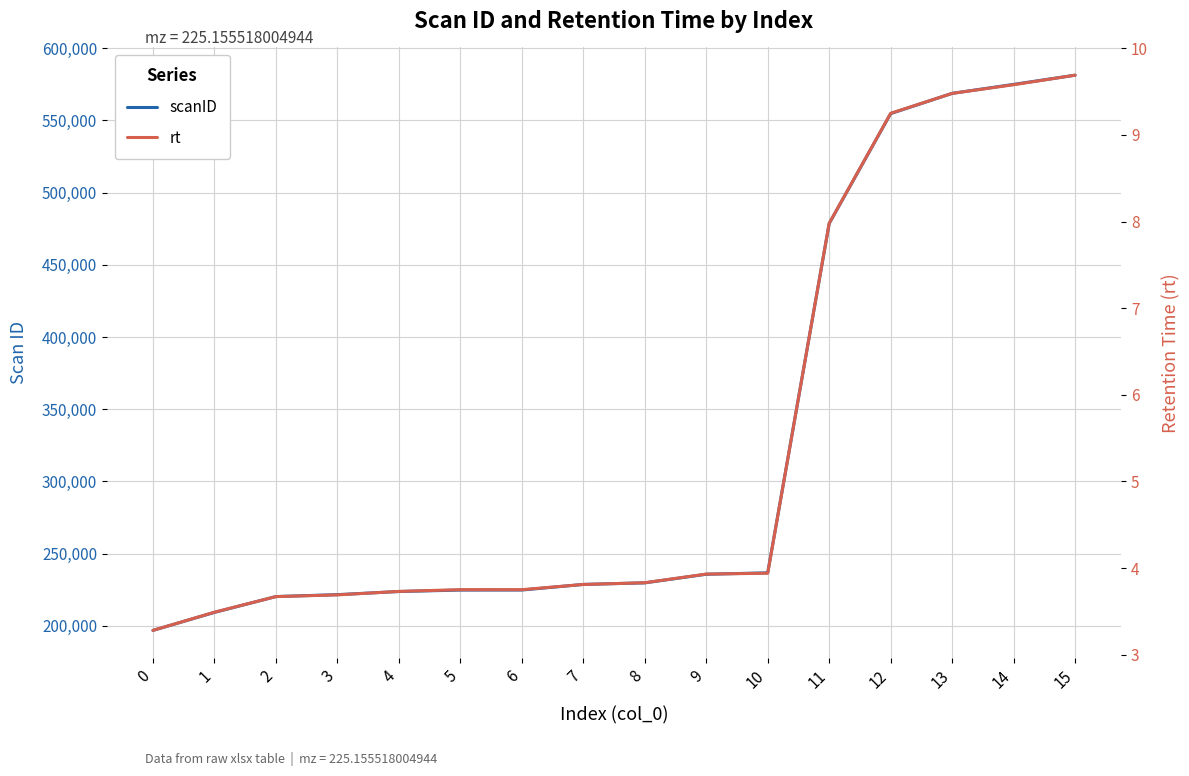

At 2, list the series in order from smallest to largest.

rt, scanID